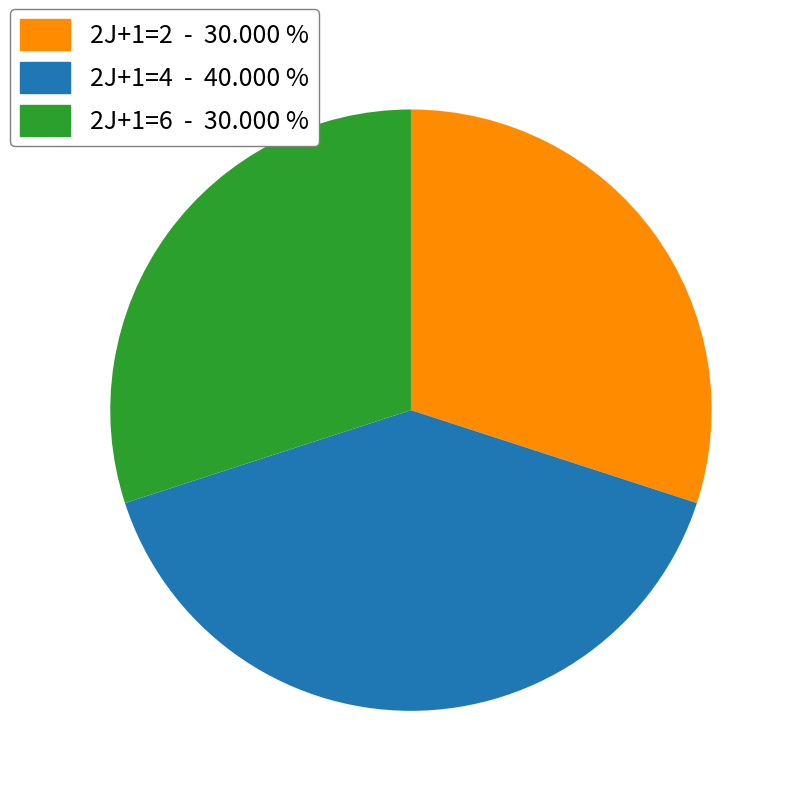

Which has a higher value, 2J+1=2 - 30.000 % or 2J+1=4 - 40.000 %?

2J+1=4 - 40.000 %